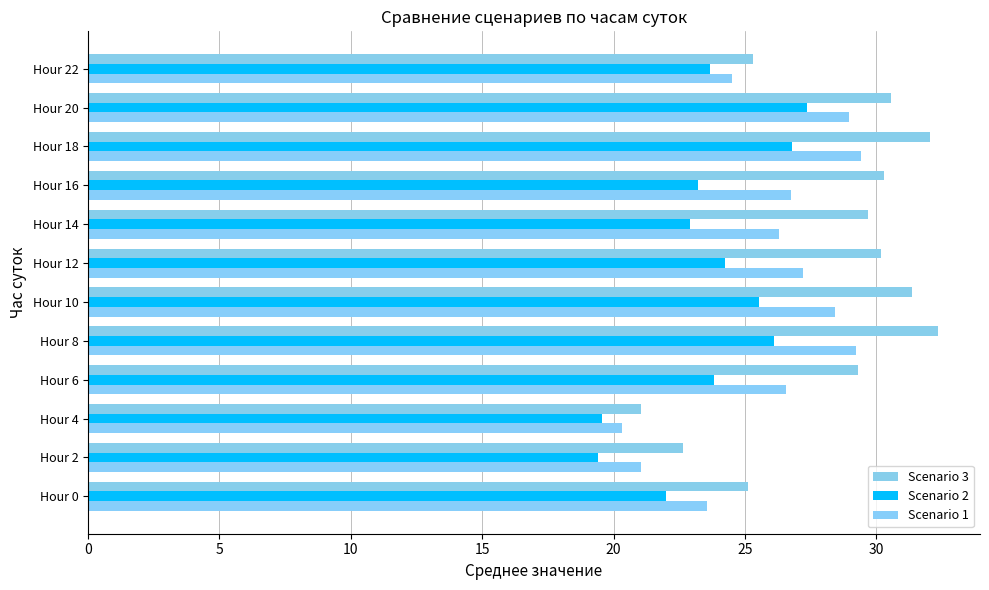

What is the label of the 2nd bar from the right?

10